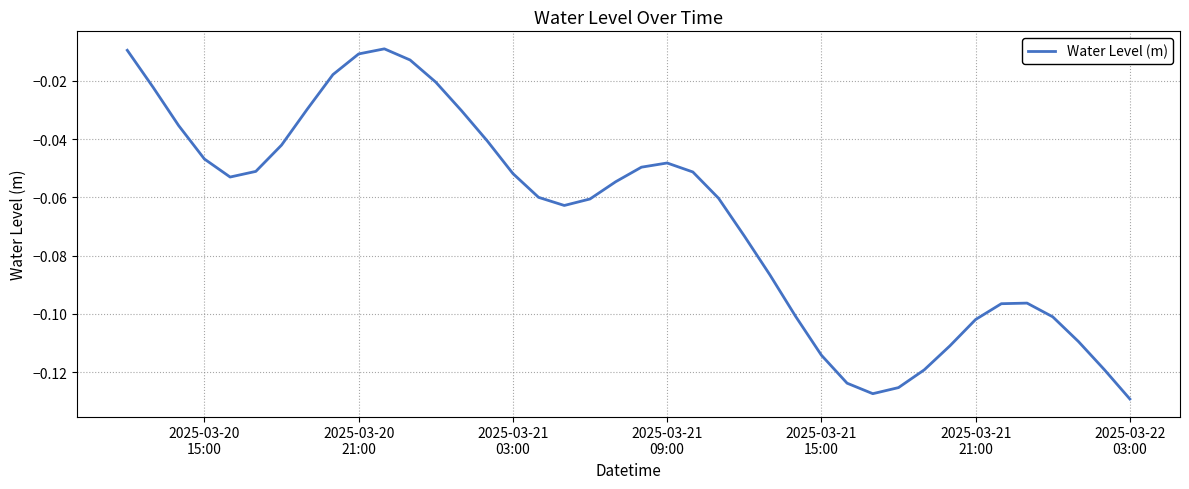

How many lines are shown in the chart?

1